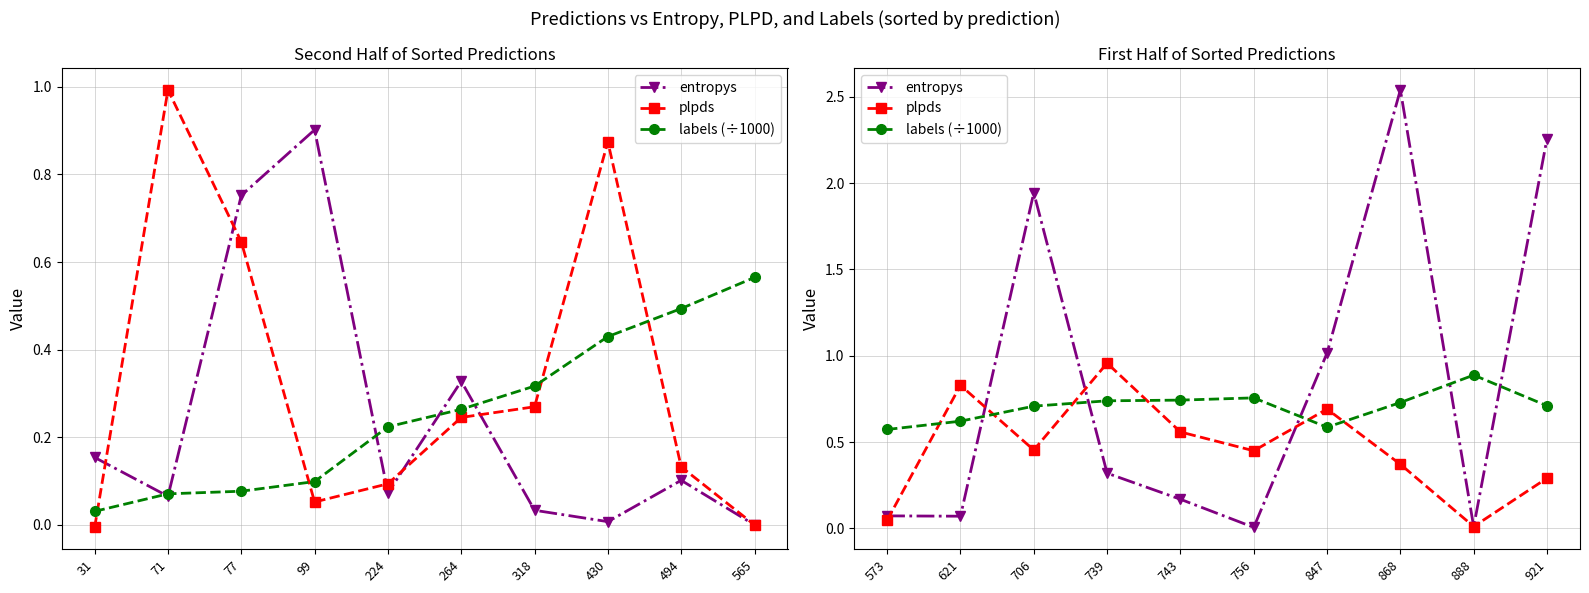

Count the number of categories in the chart.

10